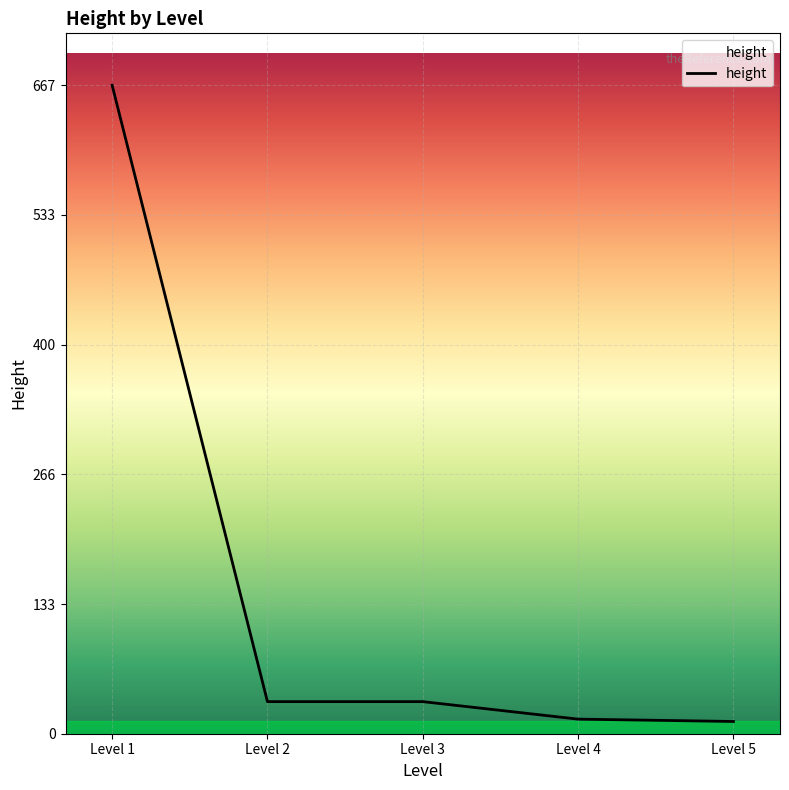

At which category does the chart reach its peak across all series?

Level 1